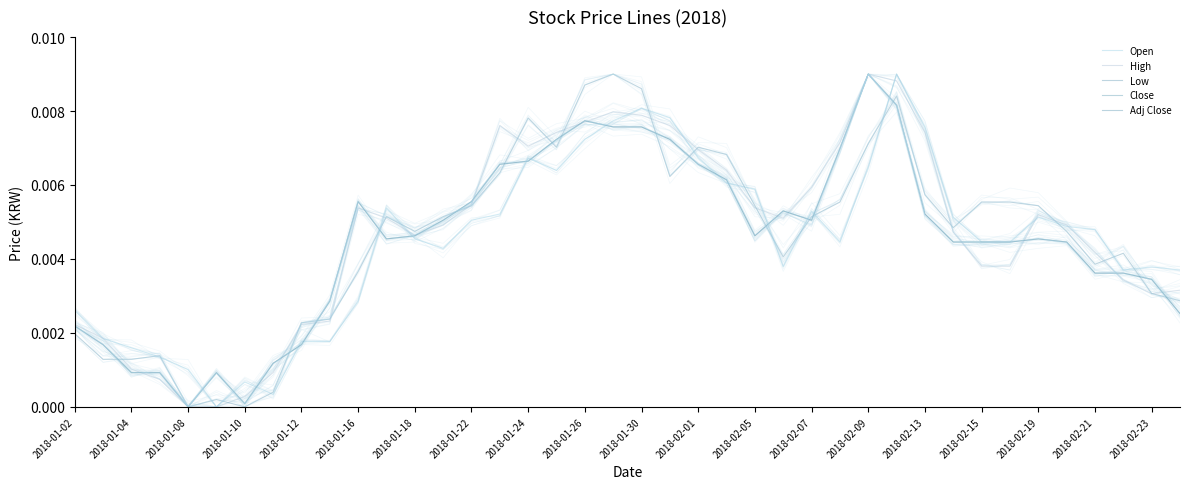

How many interior local peaks does the High series have?

5